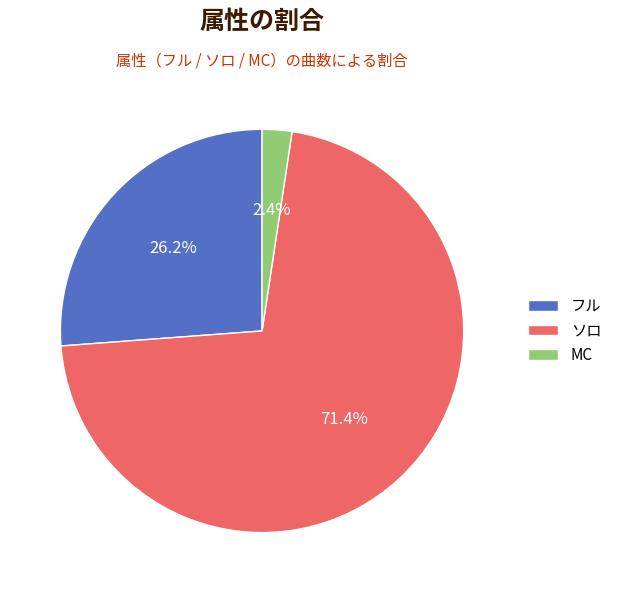

Which has a higher value, MC or フル?

フル